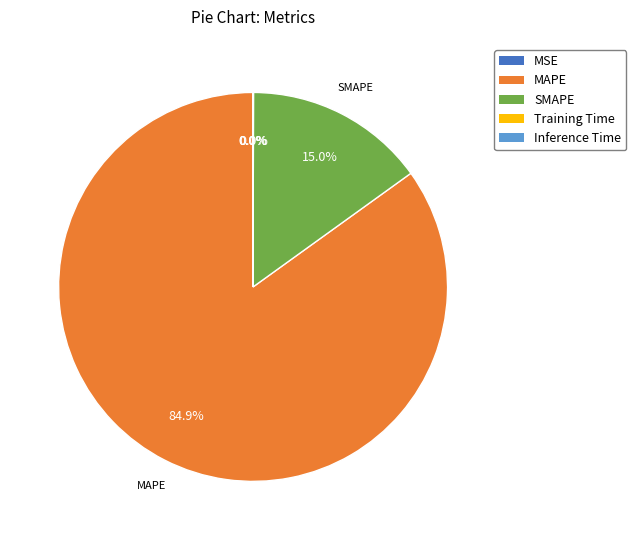

Which slice represents more than half of the pie?

MAPE